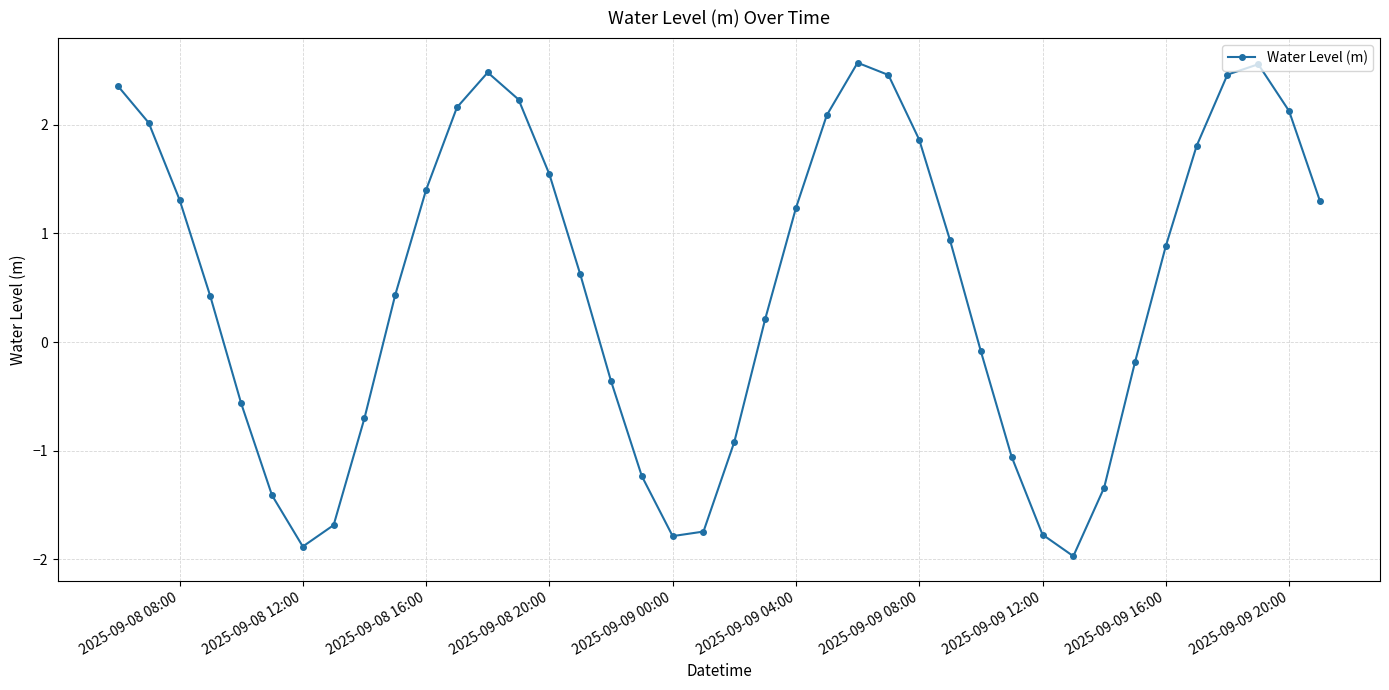

What is the value of the 40th point from the left?

1.3